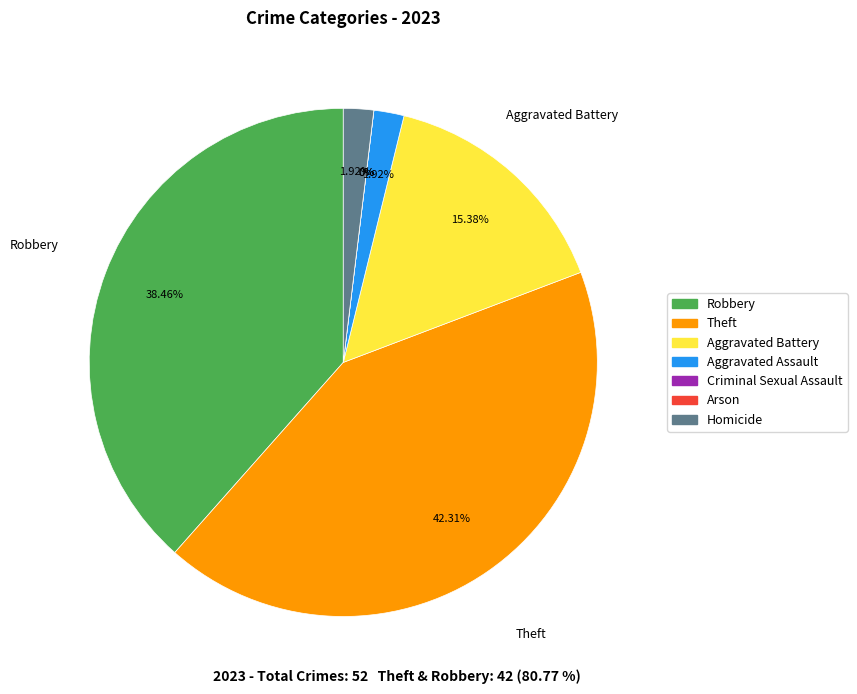

Between Aggravated Assault and Aggravated Battery, which is larger?

Aggravated Battery